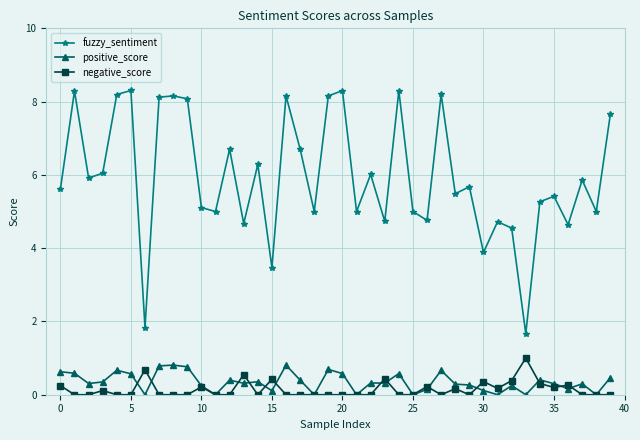

How many categories are shown in the chart?

40